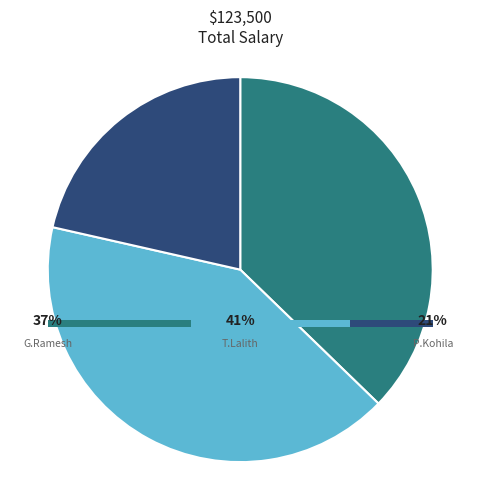

Which has a higher value, G.Ramesh or P.Kohila?

G.Ramesh